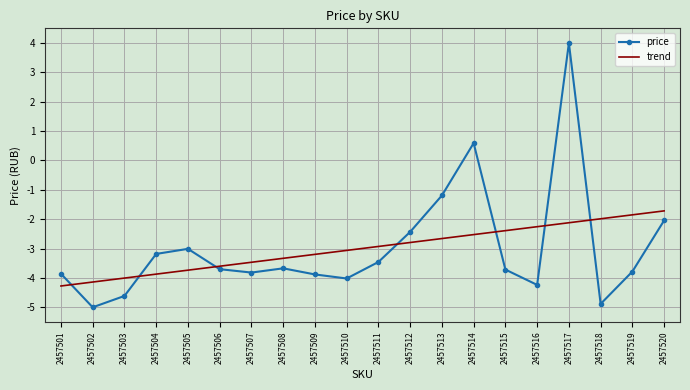

What is the average value of the price series?

-3.0